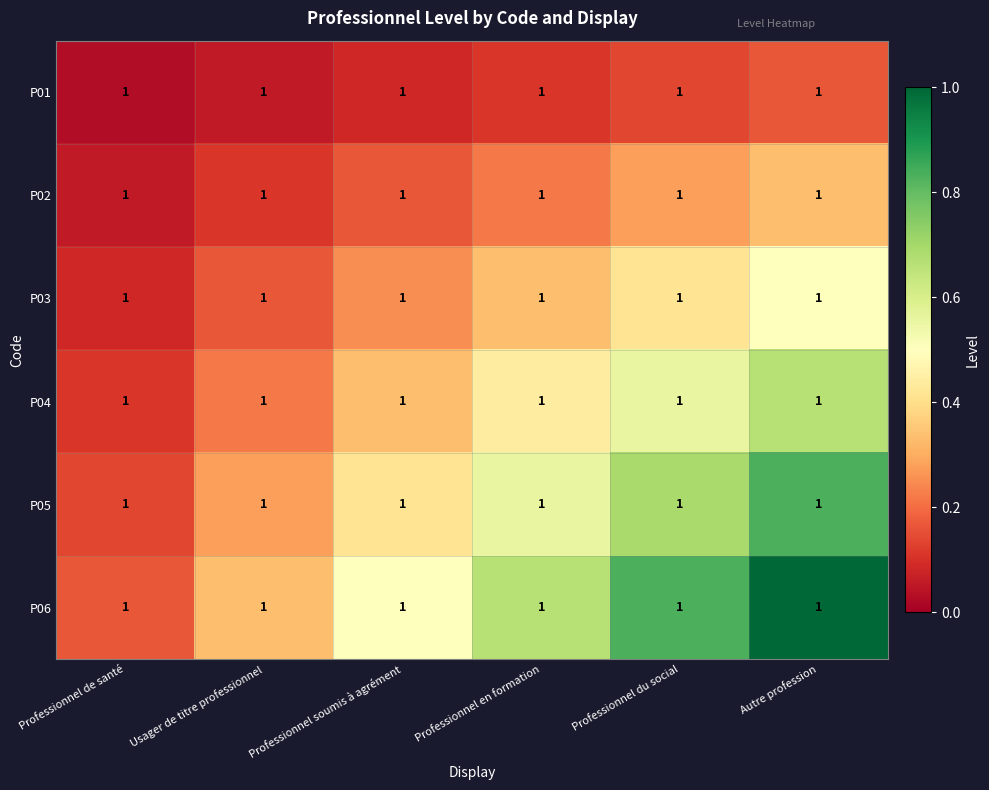

What is the lowest value of the P03 series?

0.1